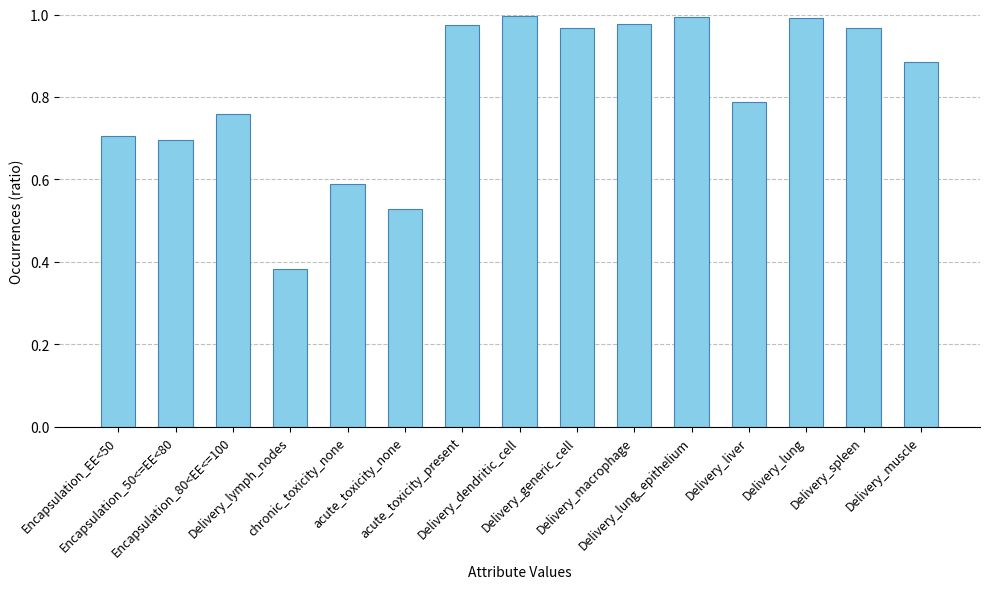

How many bars are there in total?

15